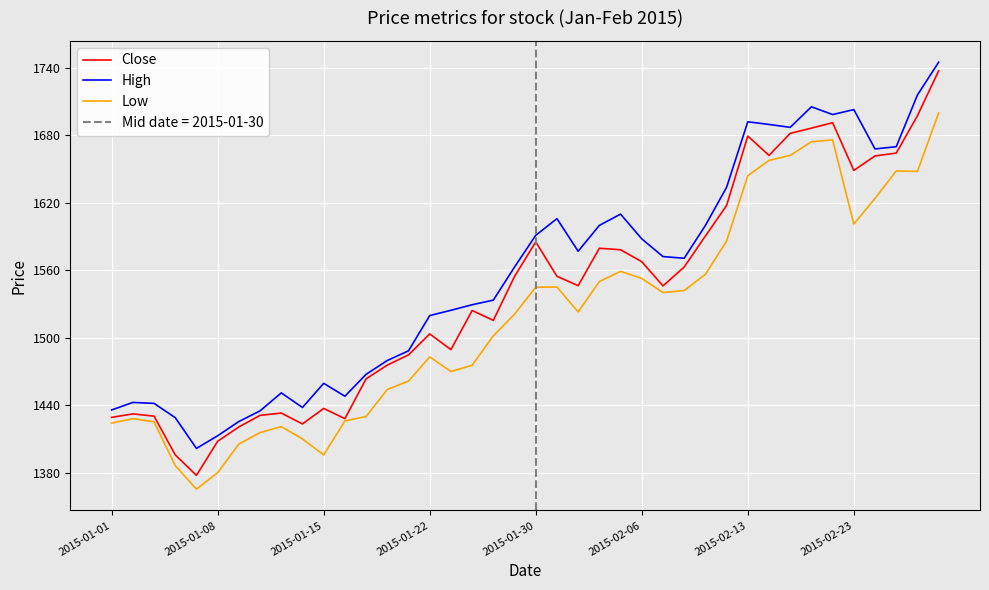

What is the difference between the maximum and minimum values in the Close series?

359.9